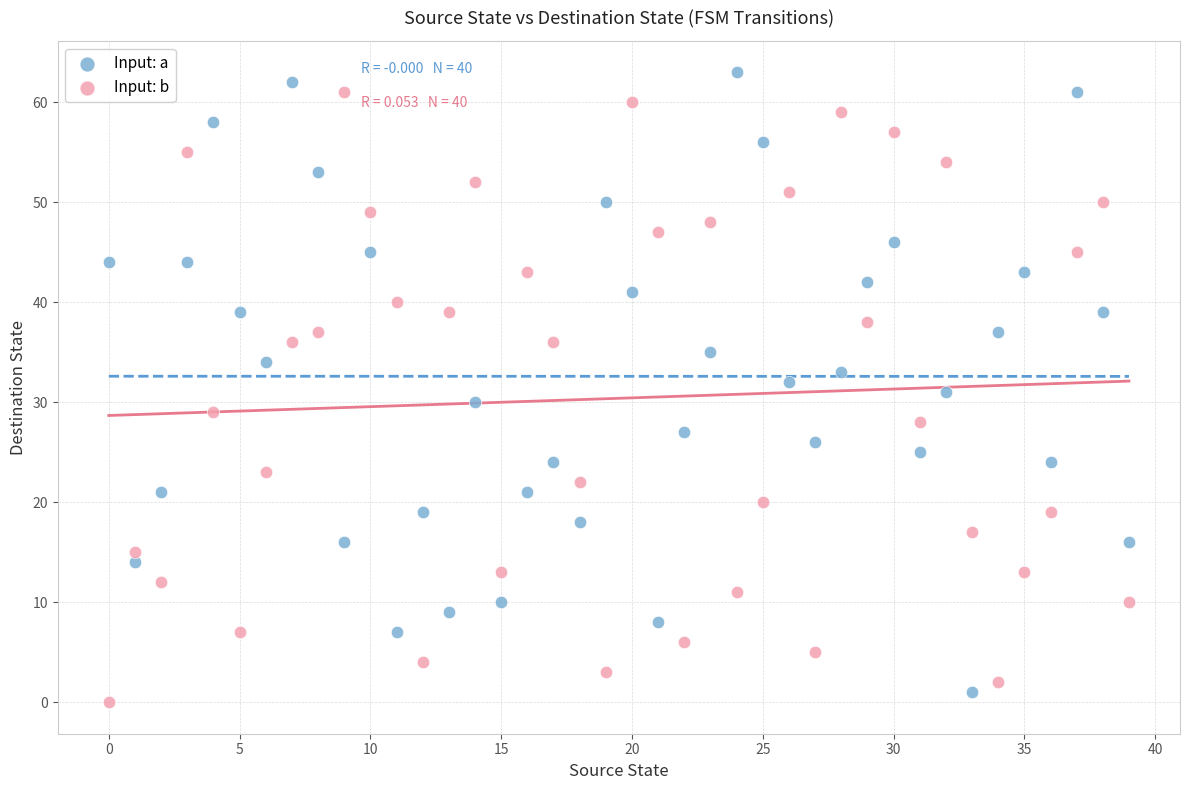

Which series reaches the minimum Y coordinate?

Input: b